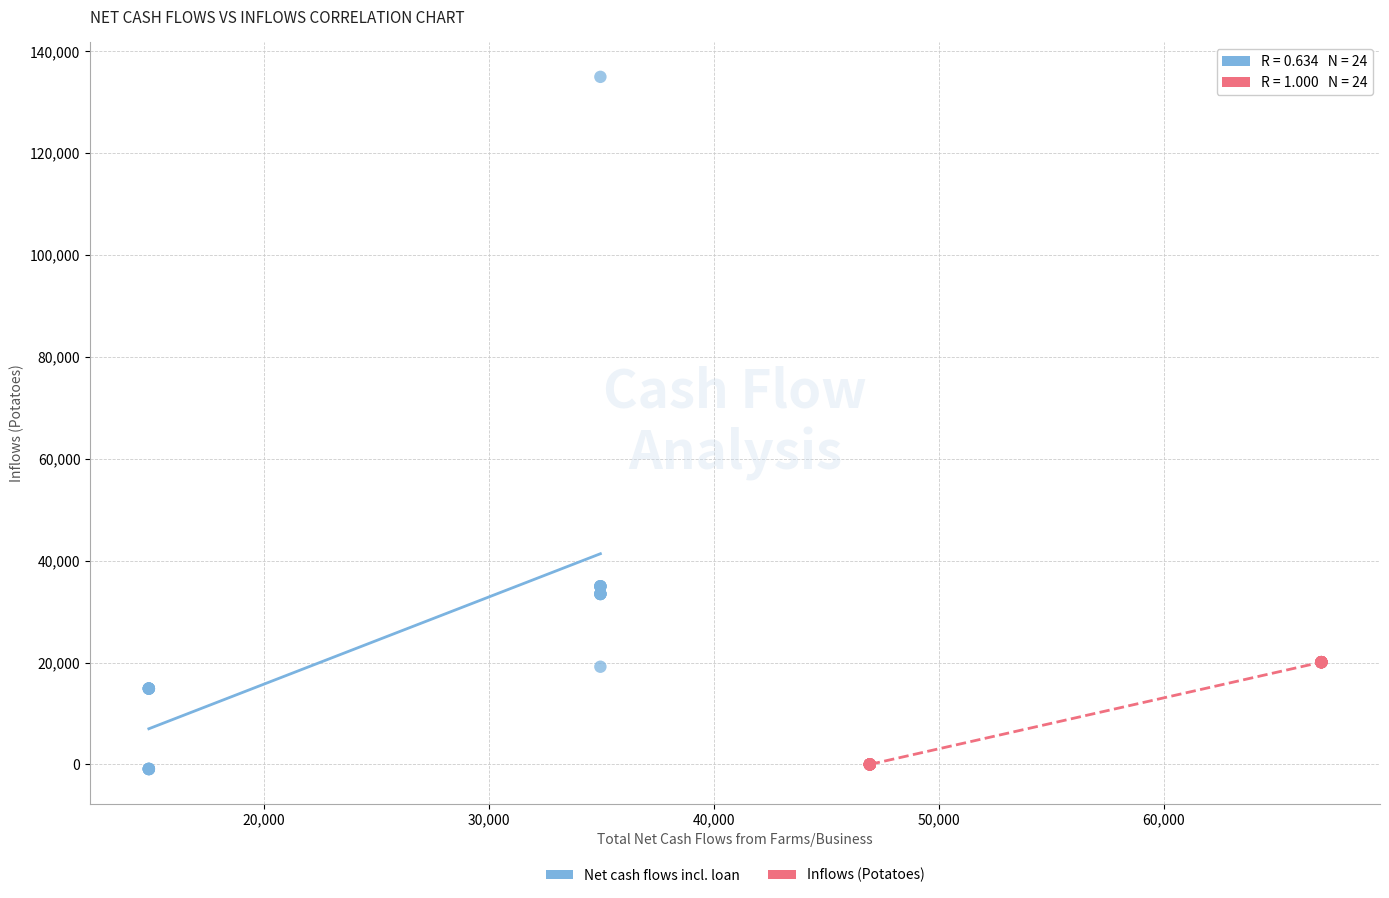

Which series contains the highest Y value?

Net cash flows incl. loan